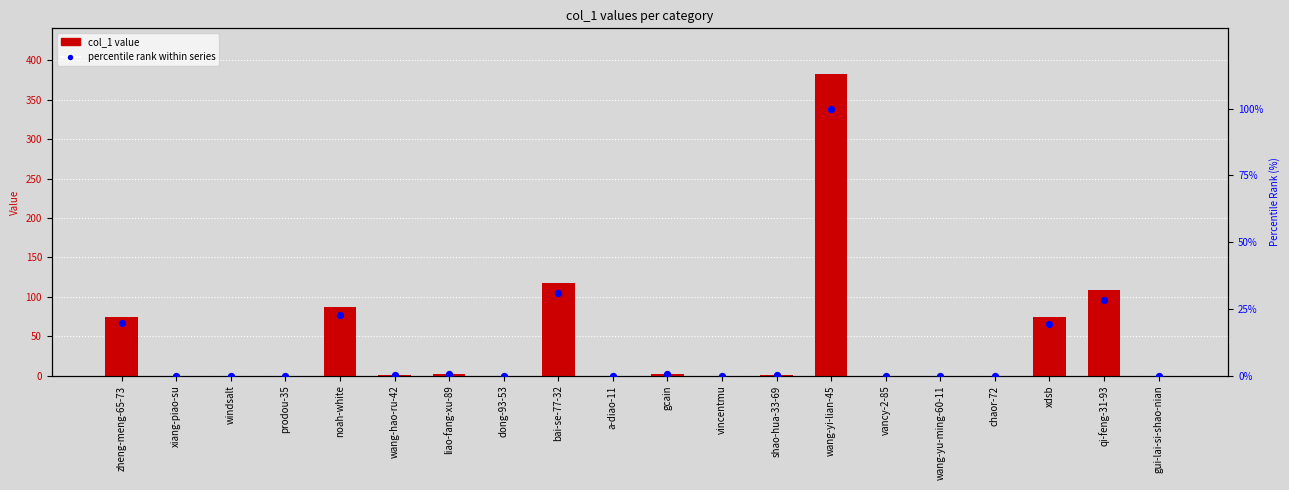

Which series has the largest total across all categories?

col_1 value